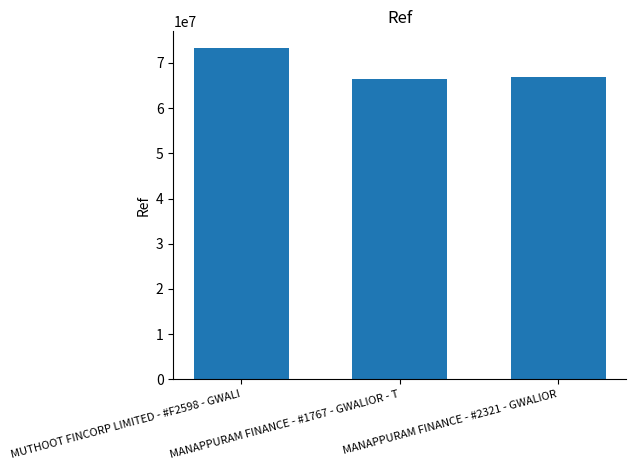

What is the change in value from MANAPPURAM FINANCE - #1767 - GWALIOR - T to MANAPPURAM FINANCE - #2321 - GWALIOR?

+421041